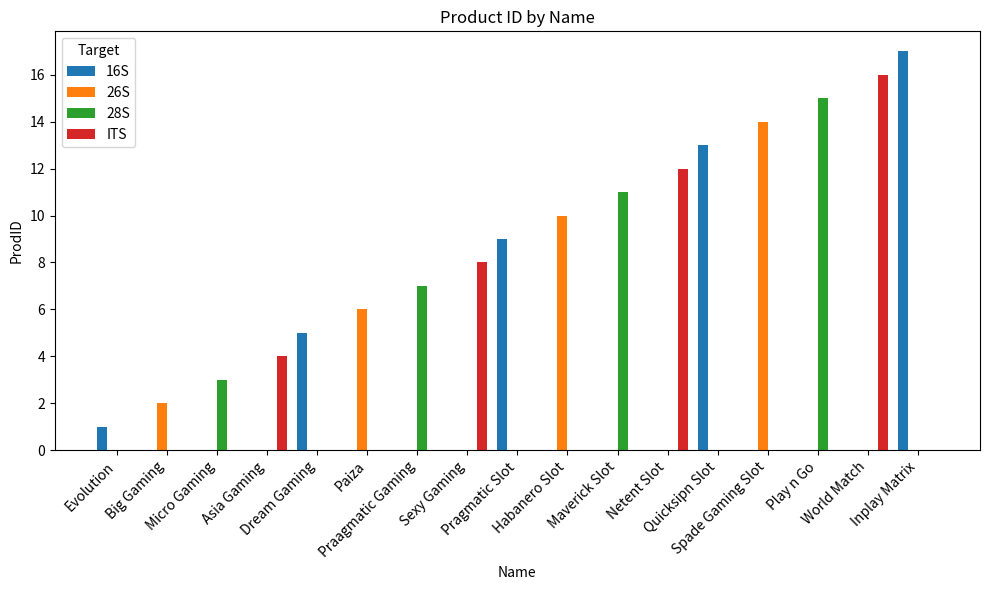

How many groups of bars are there?

17